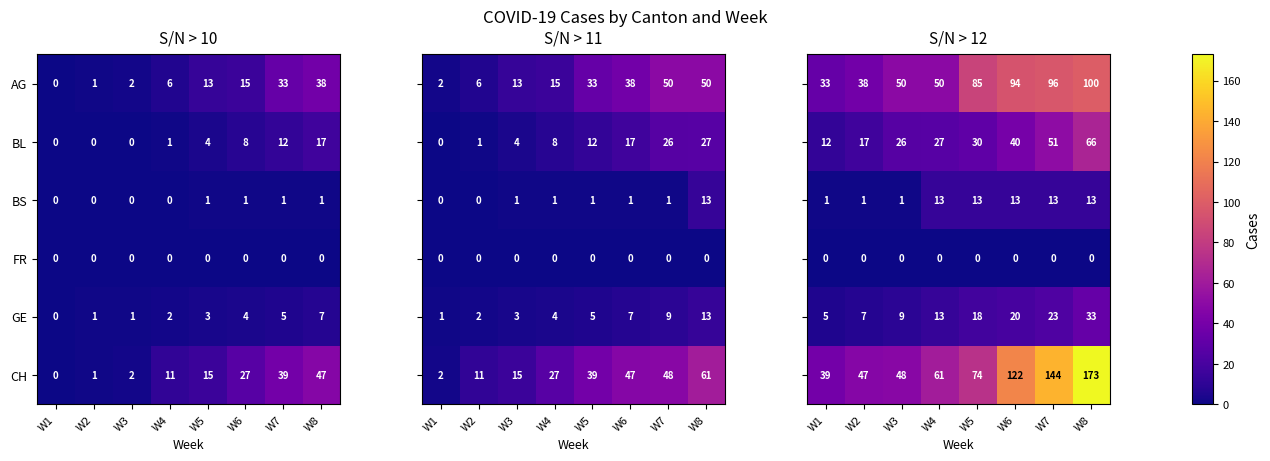

Count the BS values in the range 0 to 1.

8